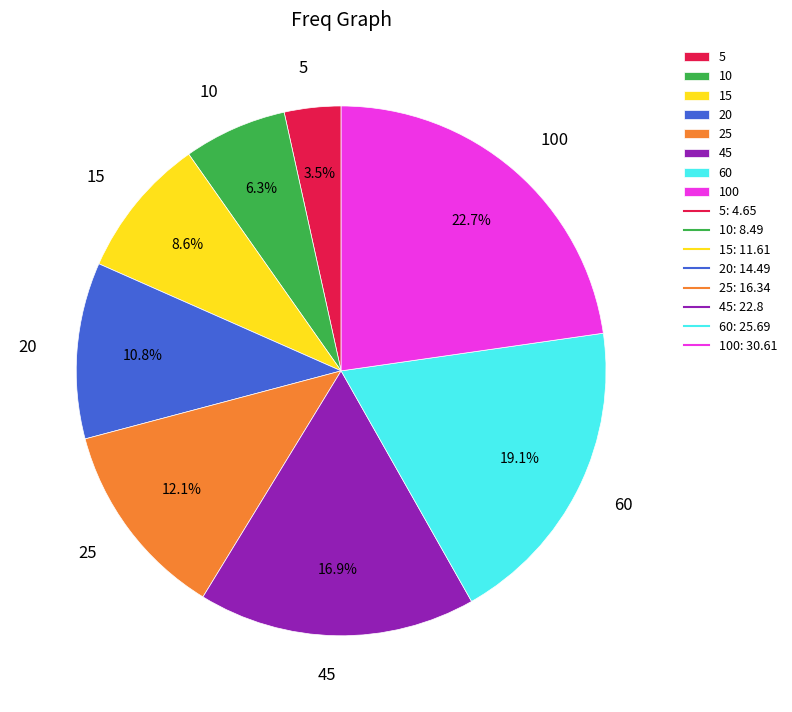

To the nearest percent, what percentage of the pie is 100?

23%